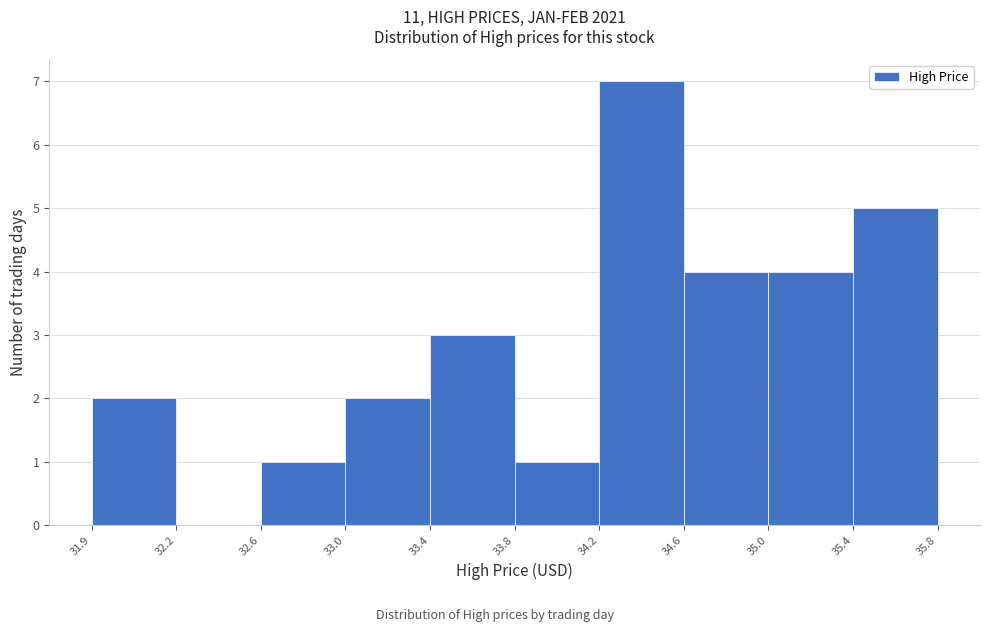

Reading left to right, list all the values displayed in this chart.

31.9=2	32.2=0	32.6=1	33.0=2	33.4=3	33.8=1	34.2=7	34.6=4	35.0=4	35.4=5